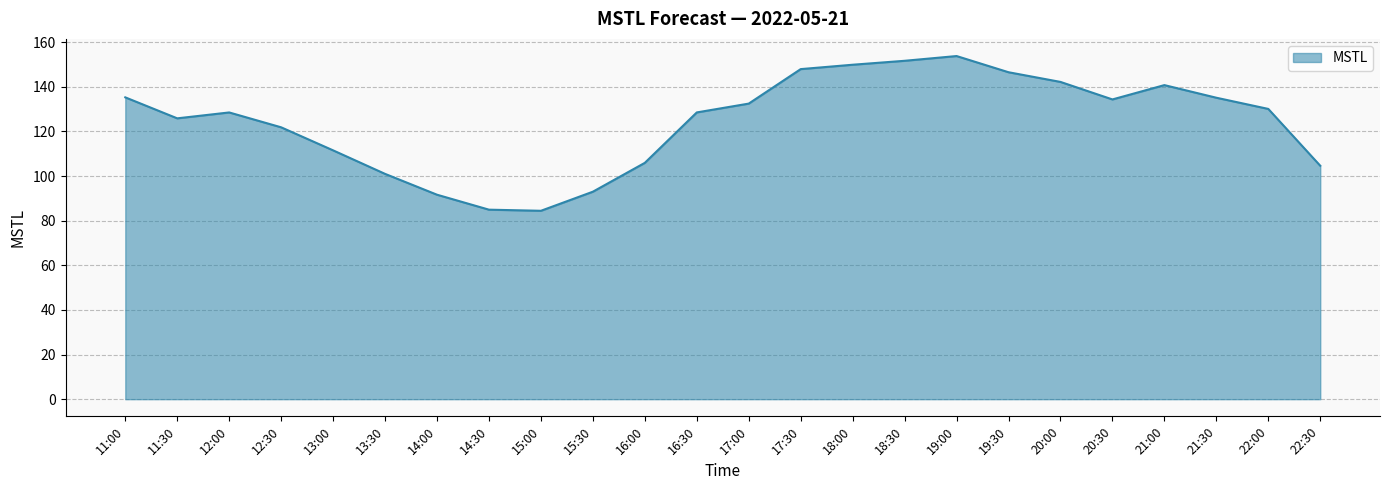

What is the difference between the values at 13:30 and 11:00?

34.3